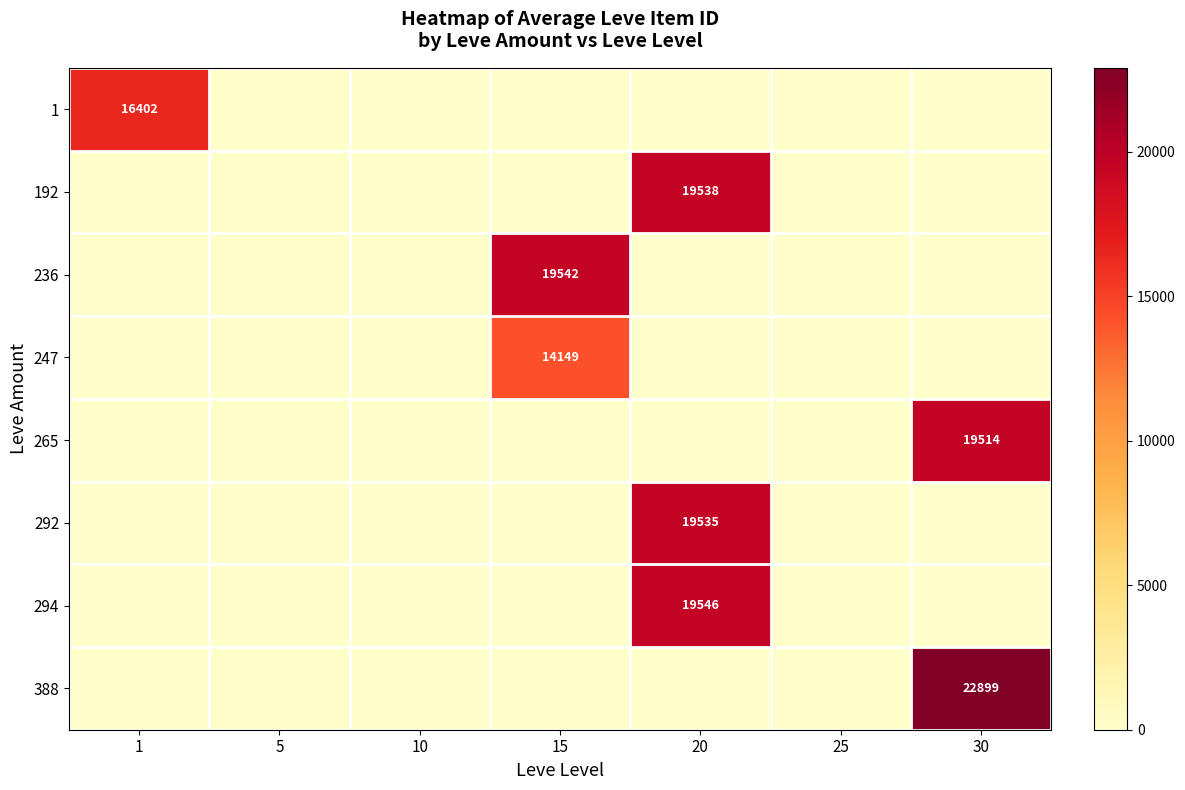

Which category has the highest value across all series?

30